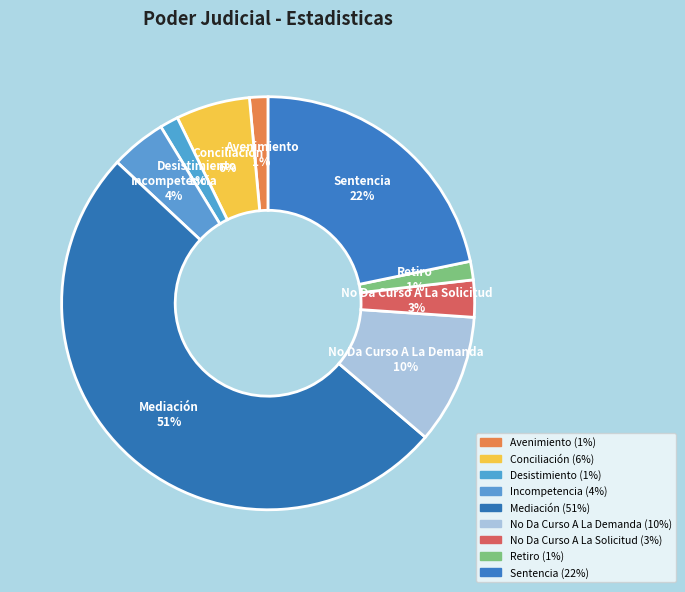

True or false: No Da Curso A La Demanda accounts for 10% of the total.

True